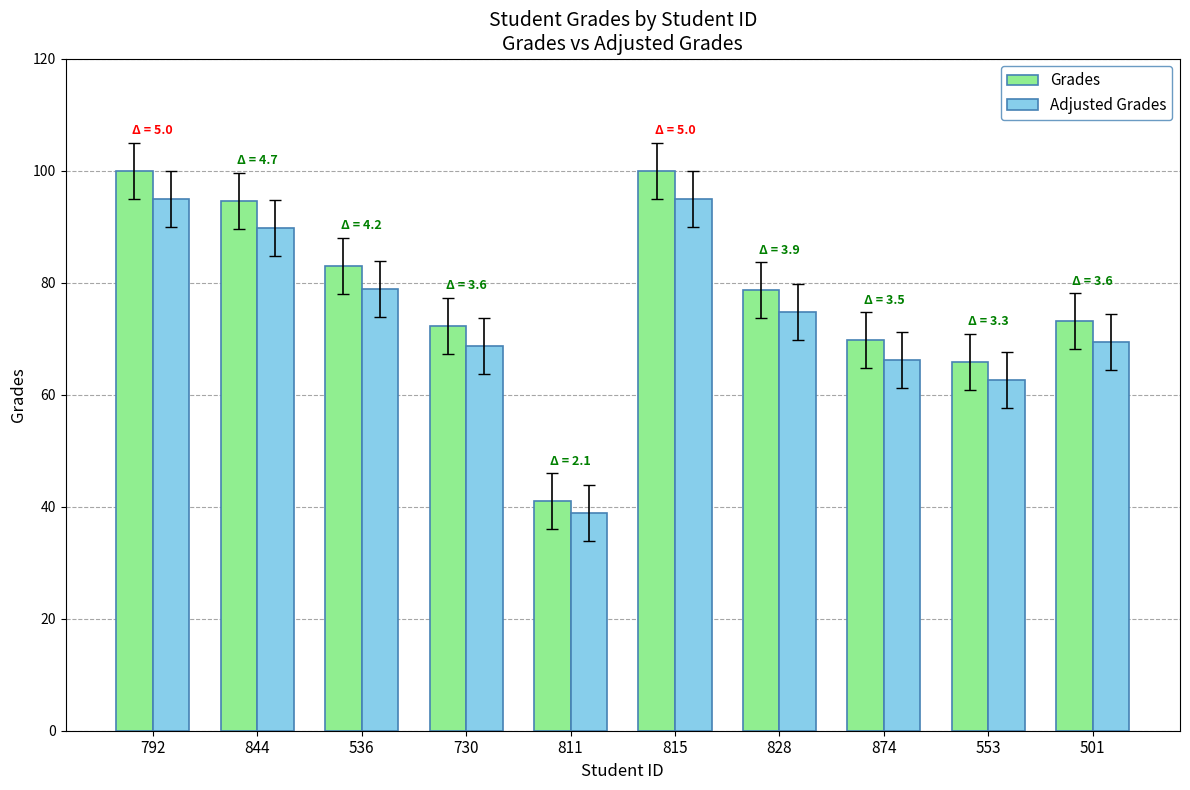

Rank the series by their maximum value, from lowest to highest.

Adjusted Grades, Grades